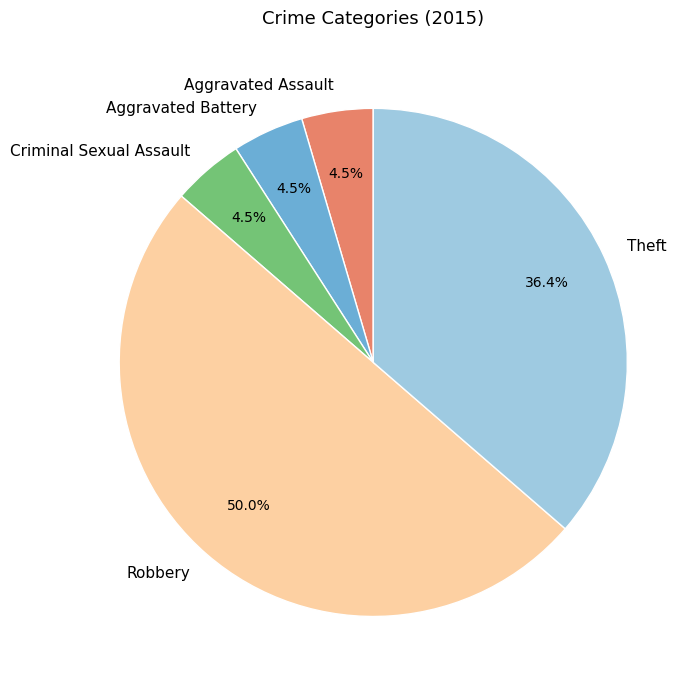

To the nearest percent, what is the combined percentage of Robbery and Aggravated Assault?

55%